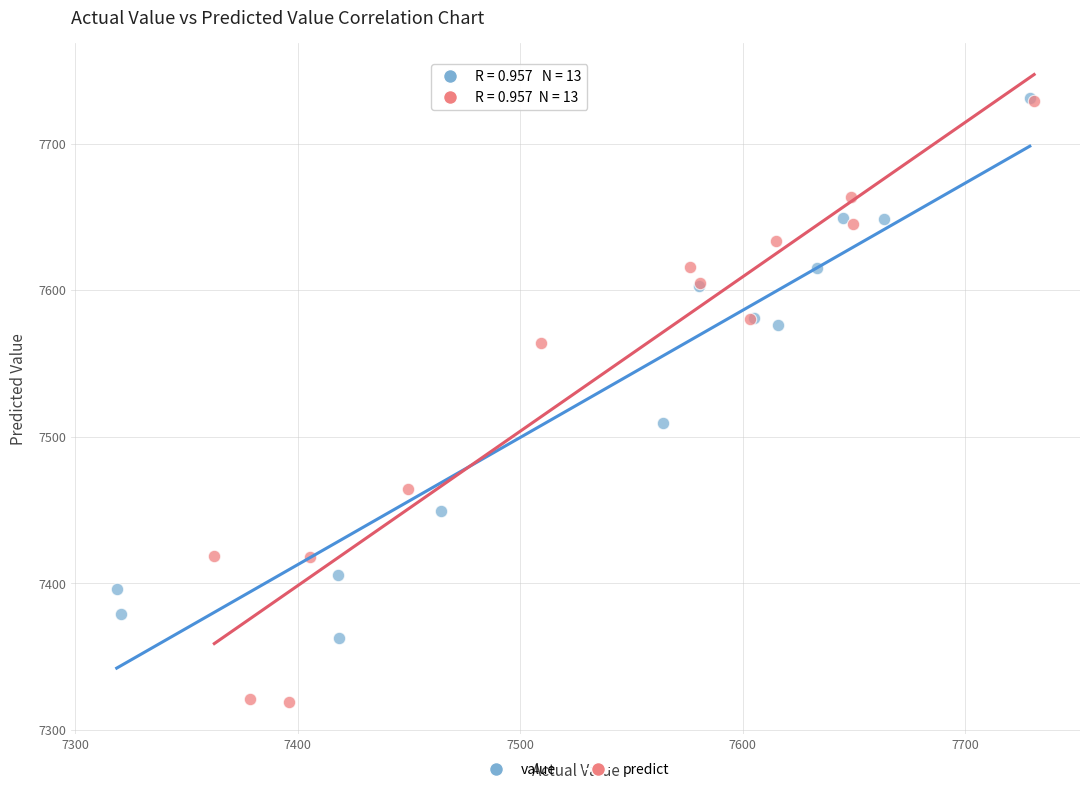

Which series has the largest Y range (max minus min)?

predict